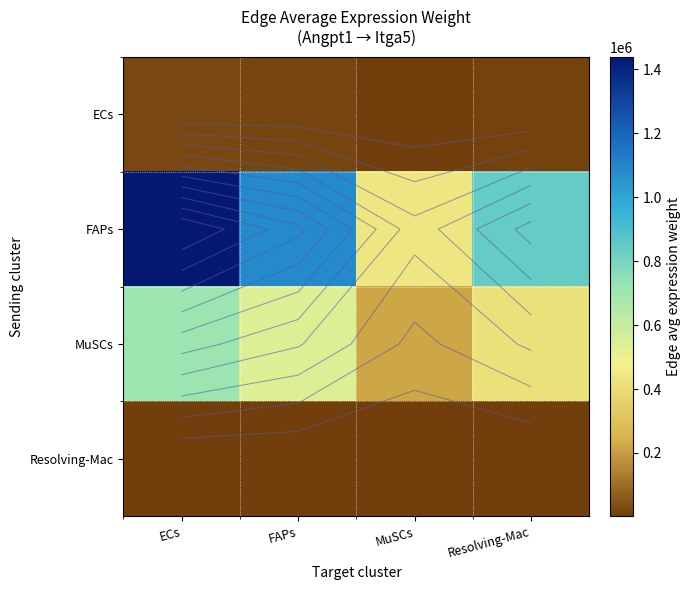

What is the sum of all ECs values?

53135.8